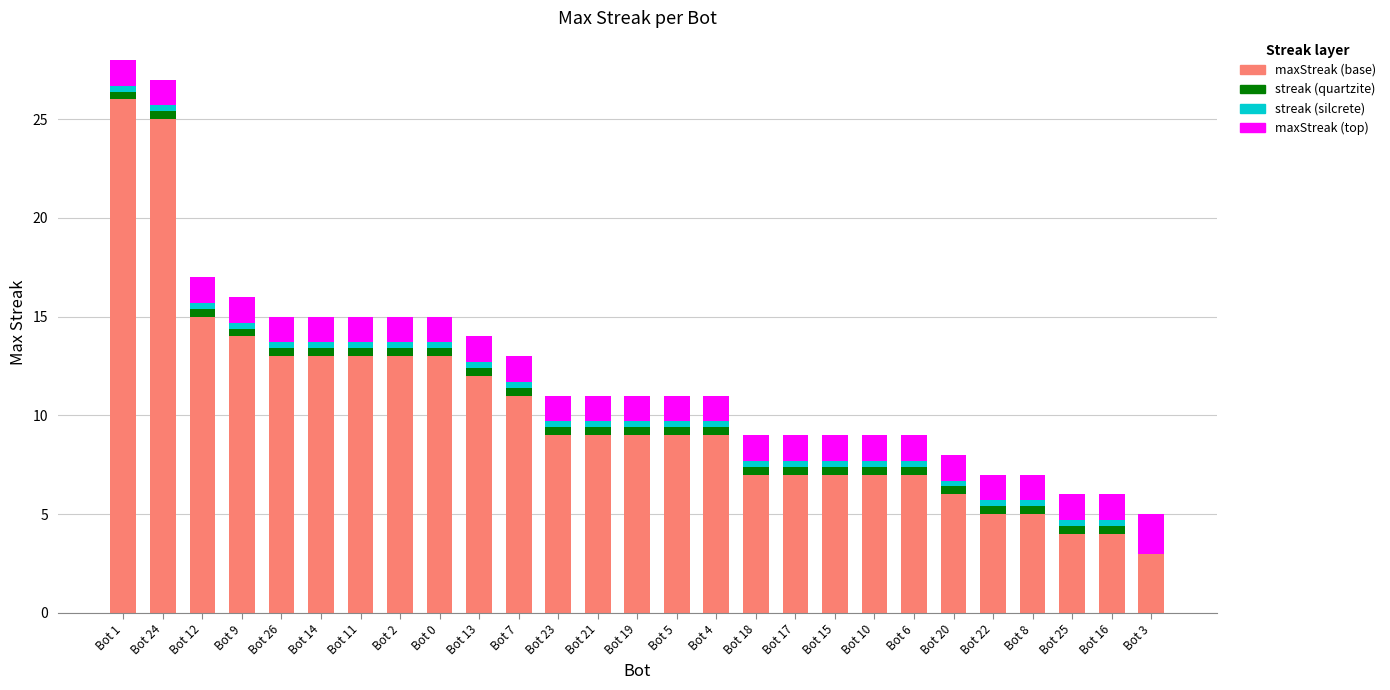

What are all the series names shown in the legend?

maxStreak (base), maxStreak (top), streak (quartzite), streak (silcrete)